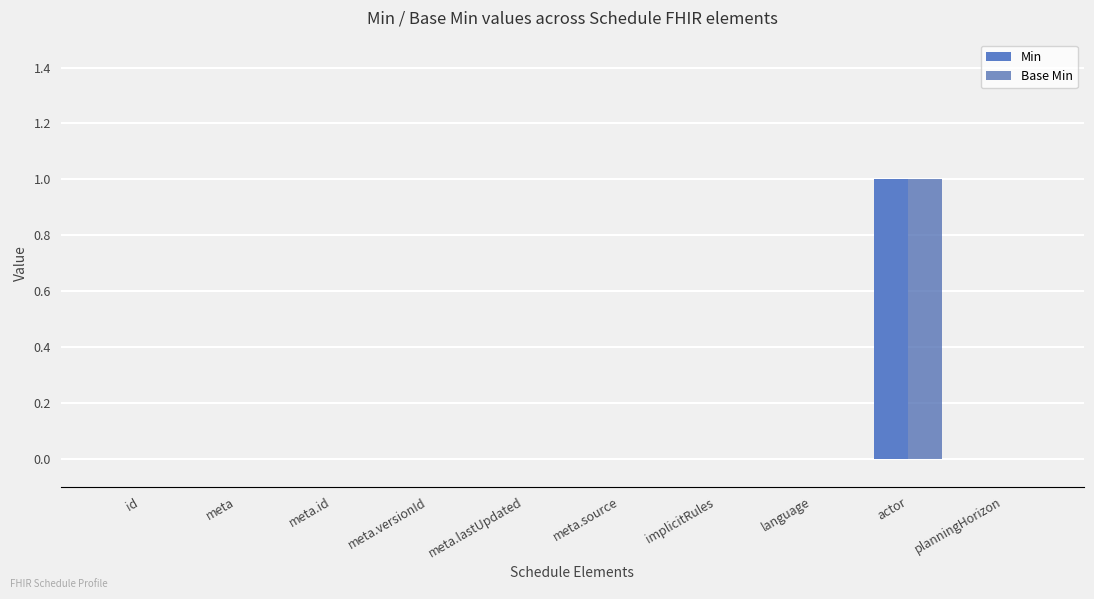

Does the chart contain stacked bars?

No